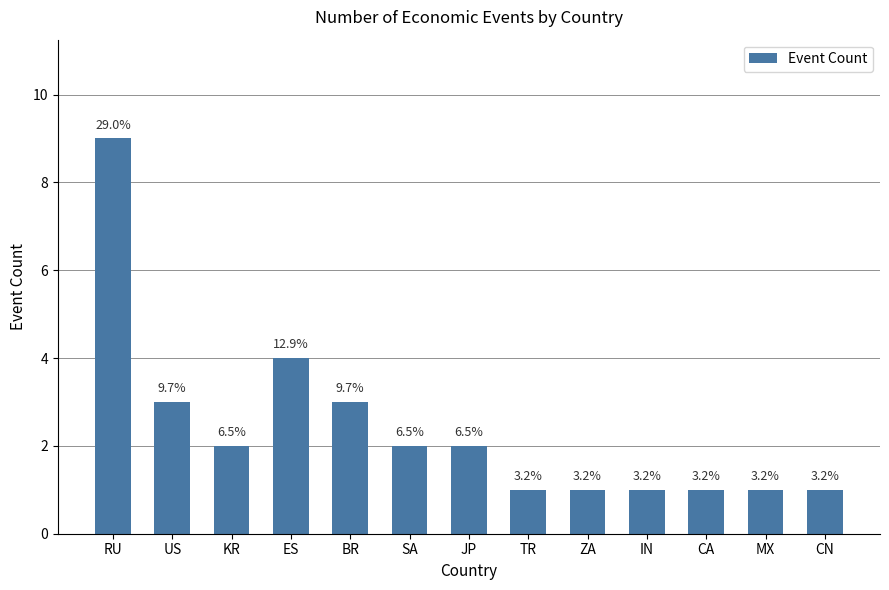

How many bars are there in total?

13